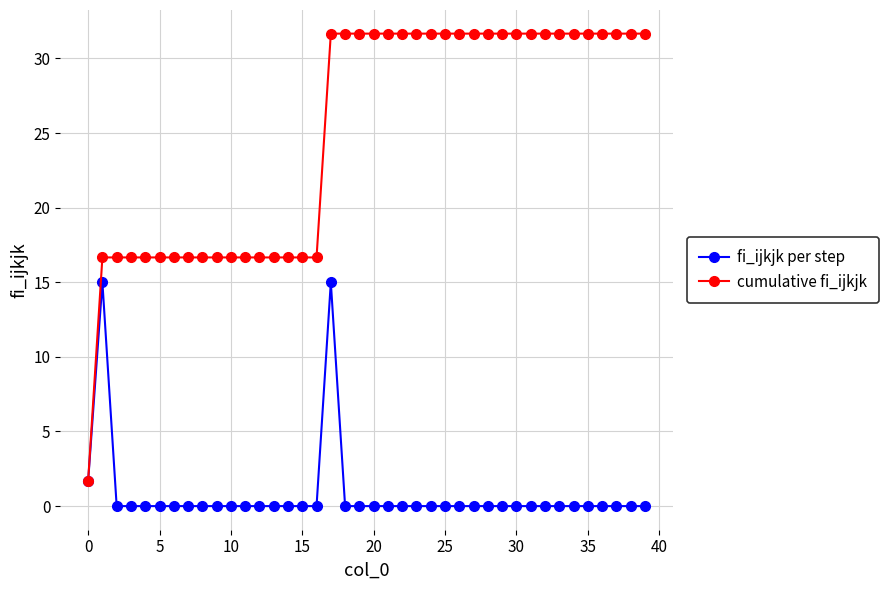

Count the number of data series in this chart.

2